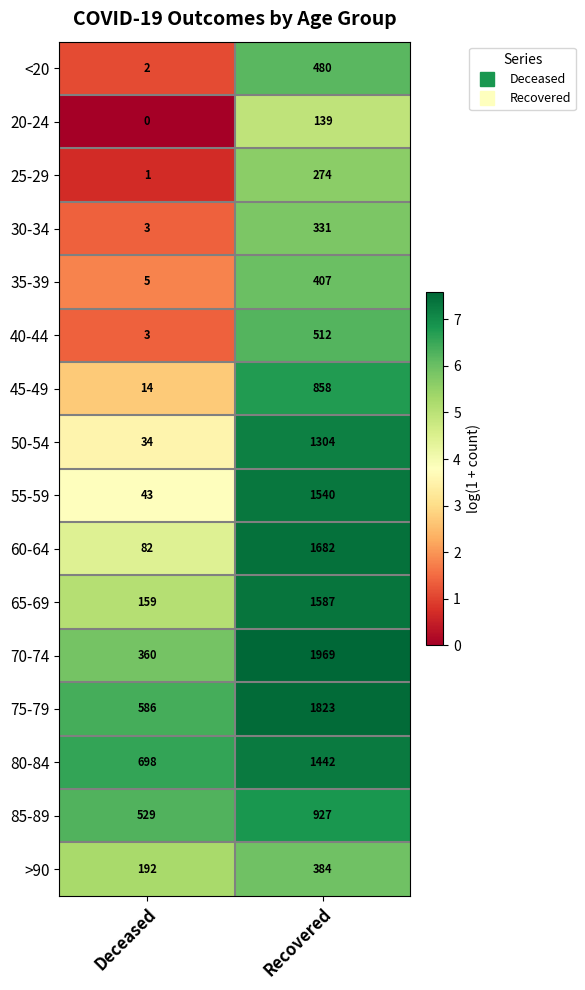

Which series has the largest range (max minus min)?

70-74